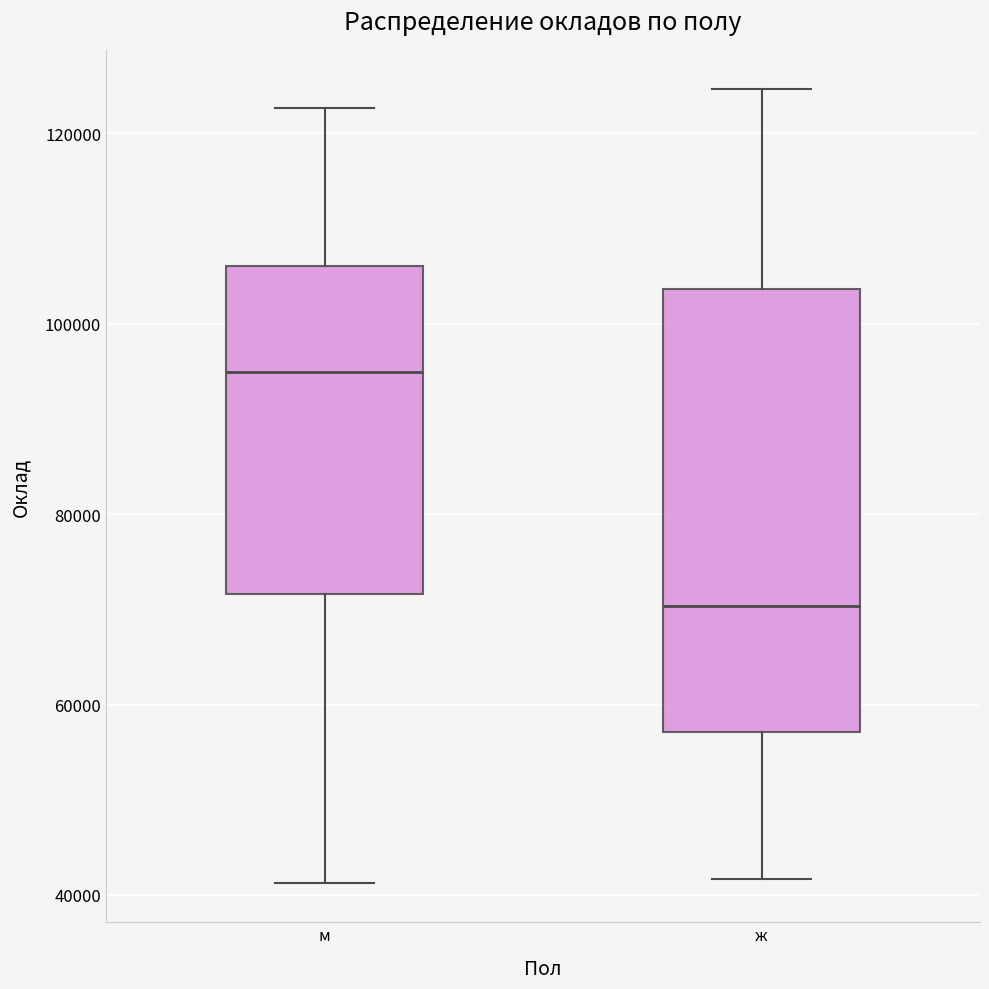

Which box has the lowest median line?

ж